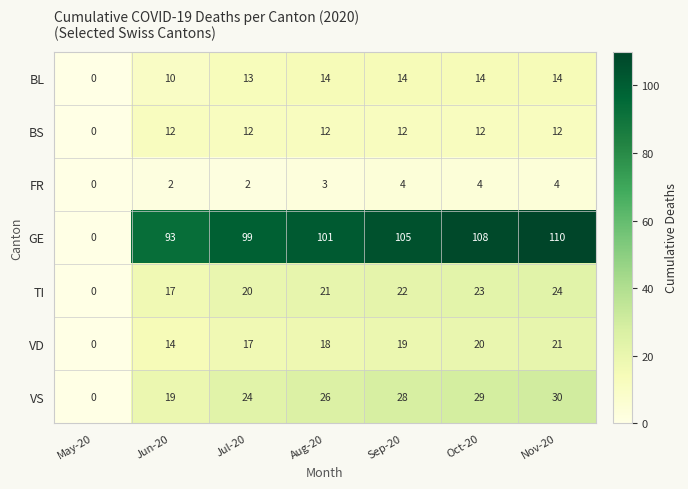

What is the sum of the VS values at Sep-20 and Oct-20?

57